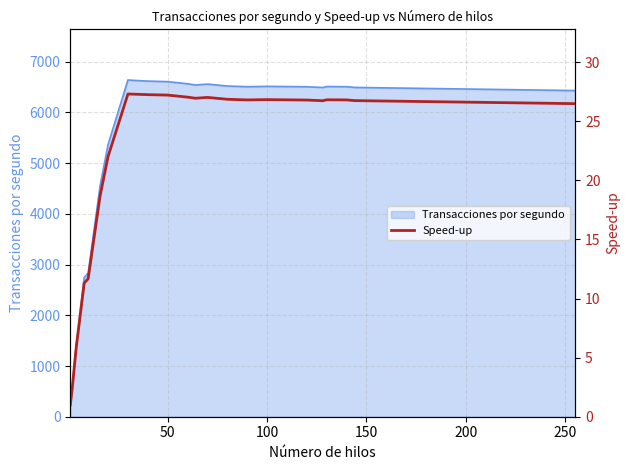

What is the maximum value for Transacciones por segundo?

6641.0